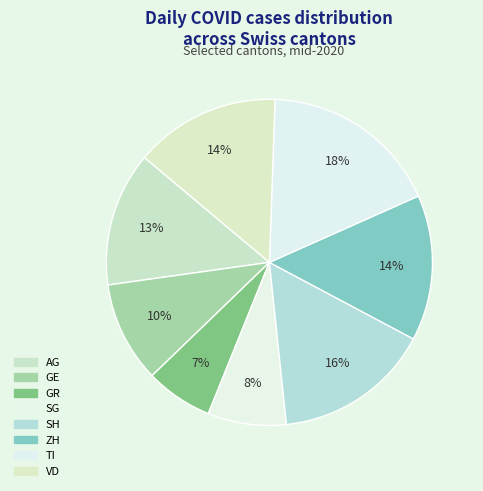

How many slices are in this pie chart?

8